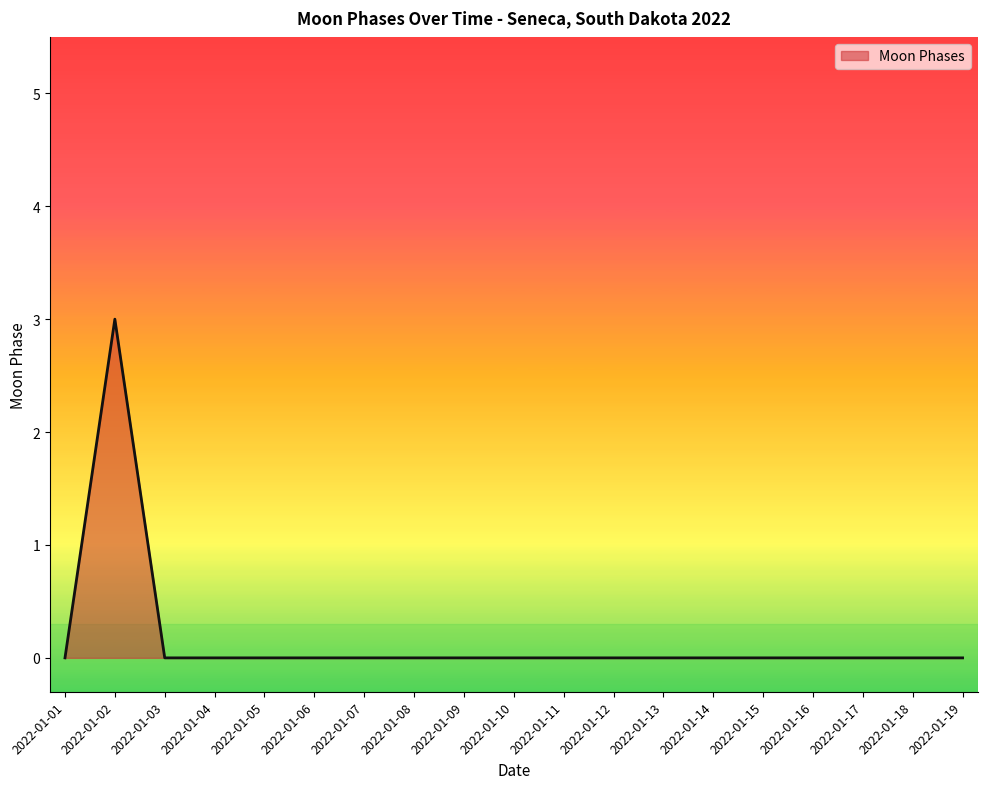

The chart shows a value of 0 at 2022-01-11. True or false?

True